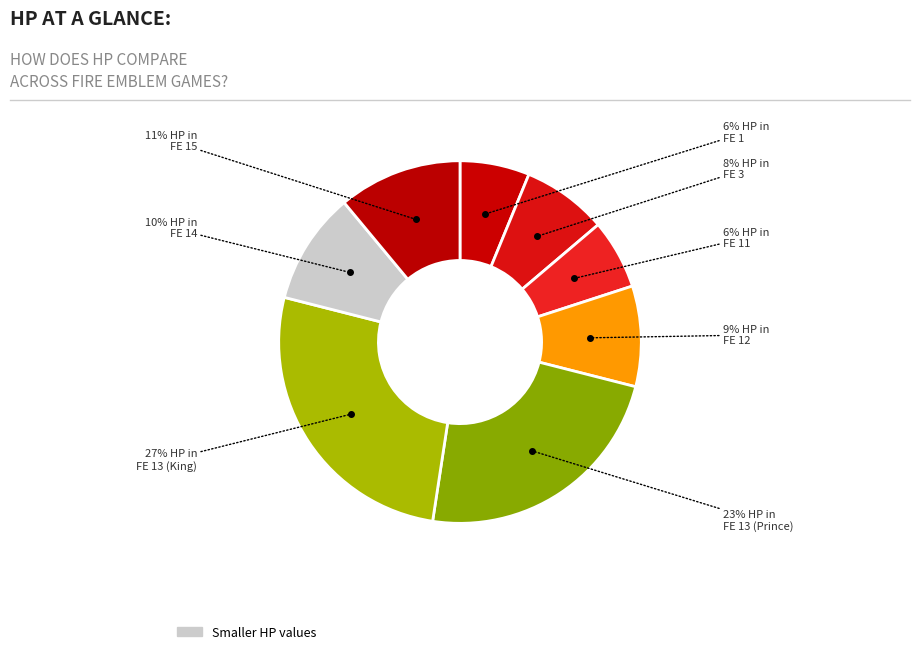

Count the number of slices in the pie.

8